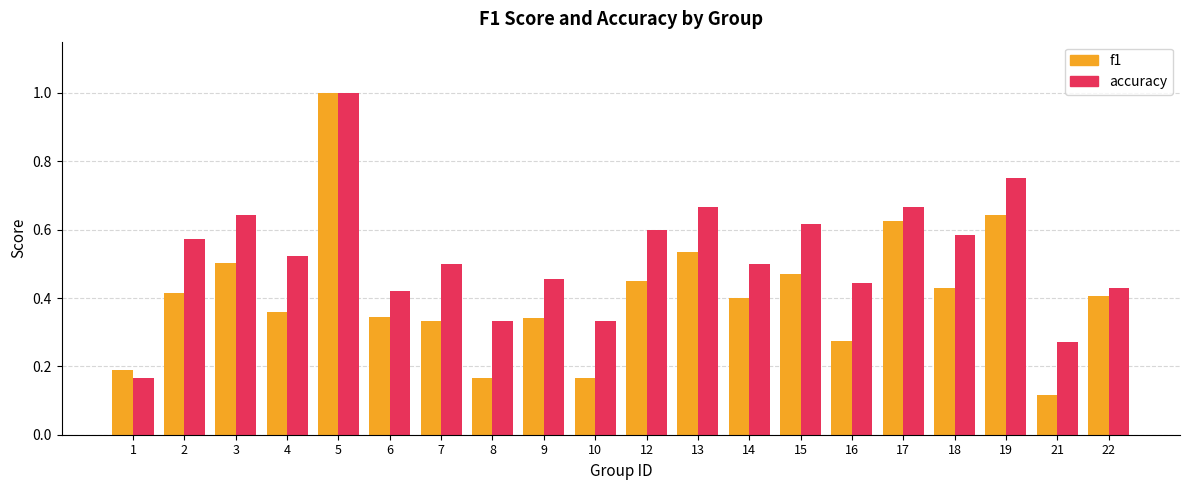

At 15, list the series in order from smallest to largest.

f1, accuracy